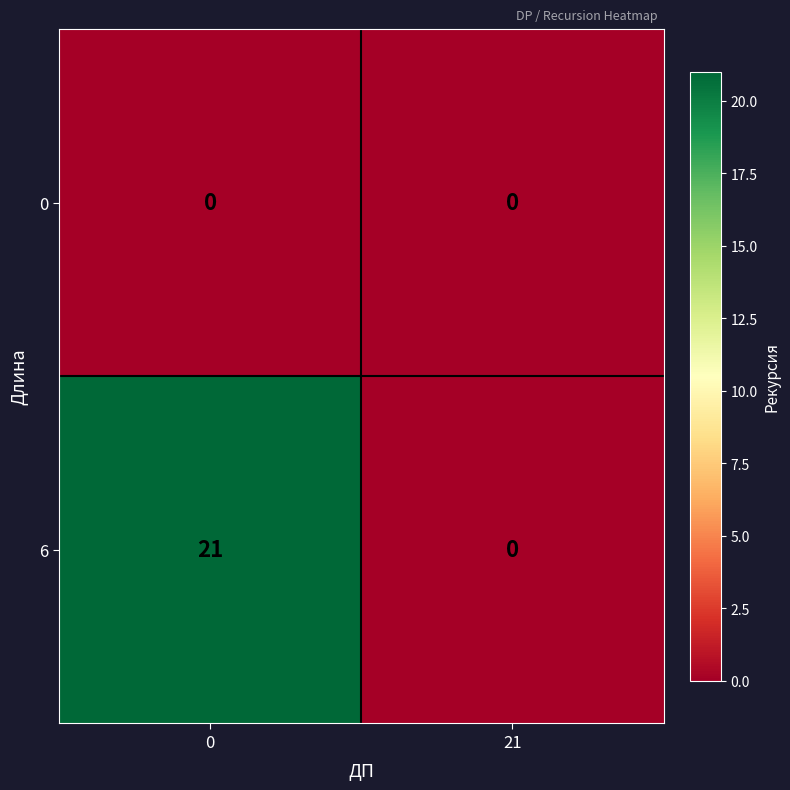

How many distinct data groups are displayed?

2